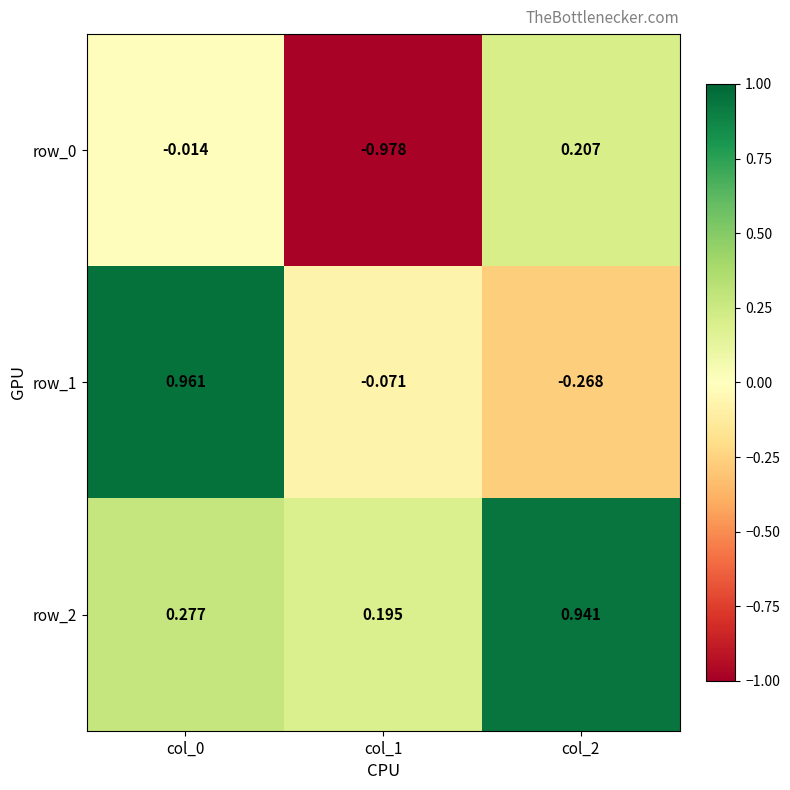

Reading left to right, transcribe all the data shown in this chart.

row_0: col_0=-0.0	col_1=-1.0	col_2=0.2
row_1: col_0=1.0	col_1=-0.1	col_2=-0.3
row_2: col_0=0.3	col_1=0.2	col_2=0.9